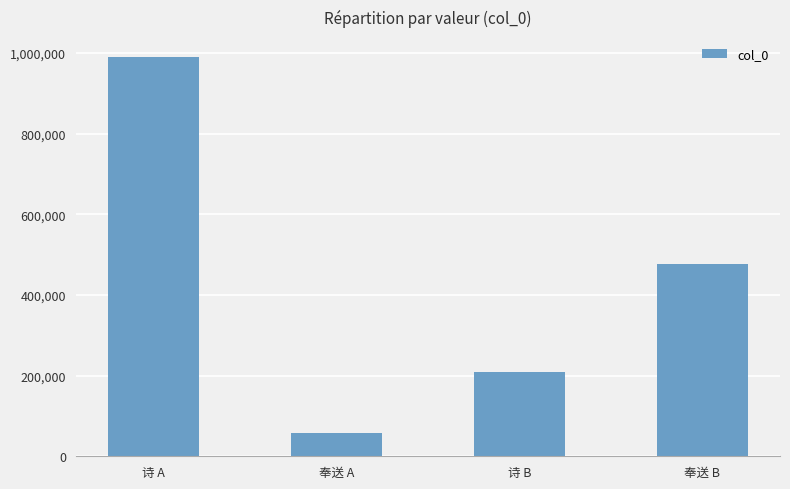

What is the sum of all values?

1732071